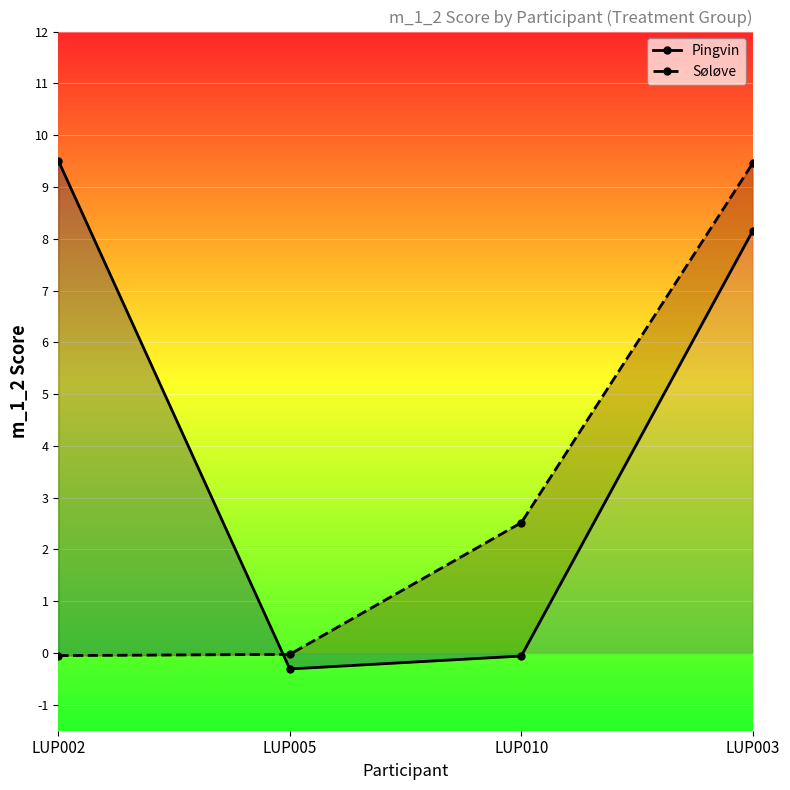

Reading right to left, what are all the values shown in this chart?

Pingvin: LUP003=8.2	LUP010=-0.1	LUP005=-0.3	LUP002=9.5
Søløve: LUP003=9.5	LUP010=2.5	LUP005=-0.0	LUP002=-0.0